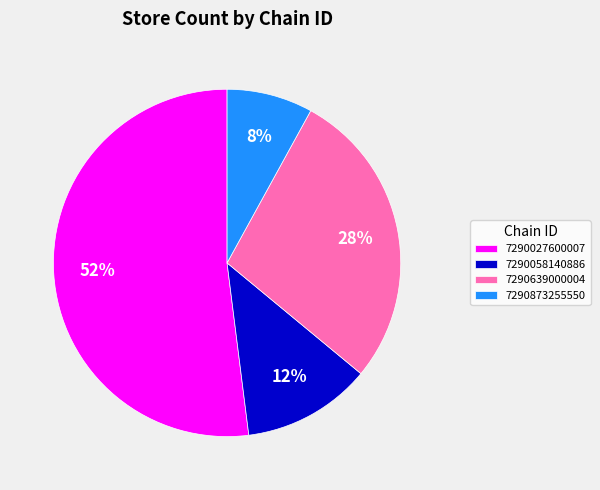

Does 7290027600007 represent more than half of the total?

Yes